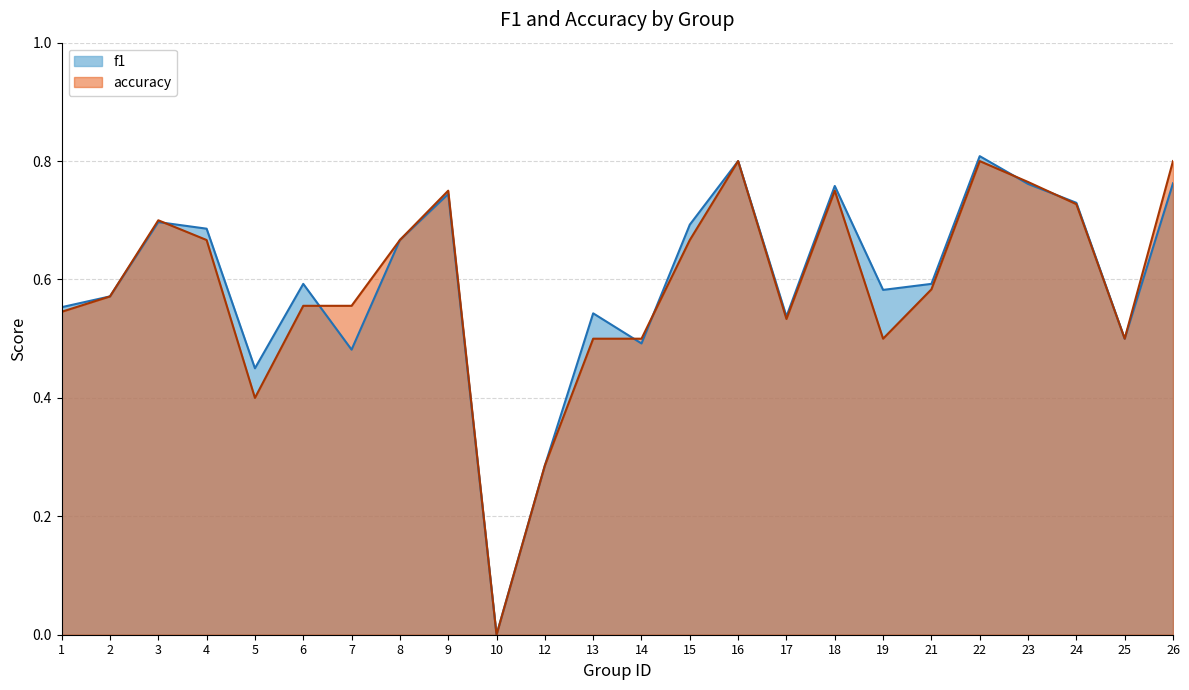

At which category does accuracy reach its first local valley?

5